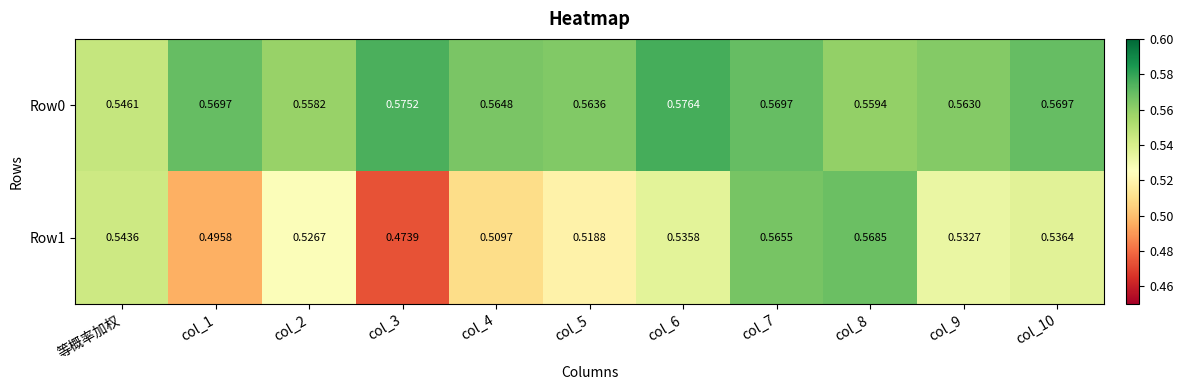

Is the value of Row1 at col_7 greater than the value of Row0 at col_9?

Yes